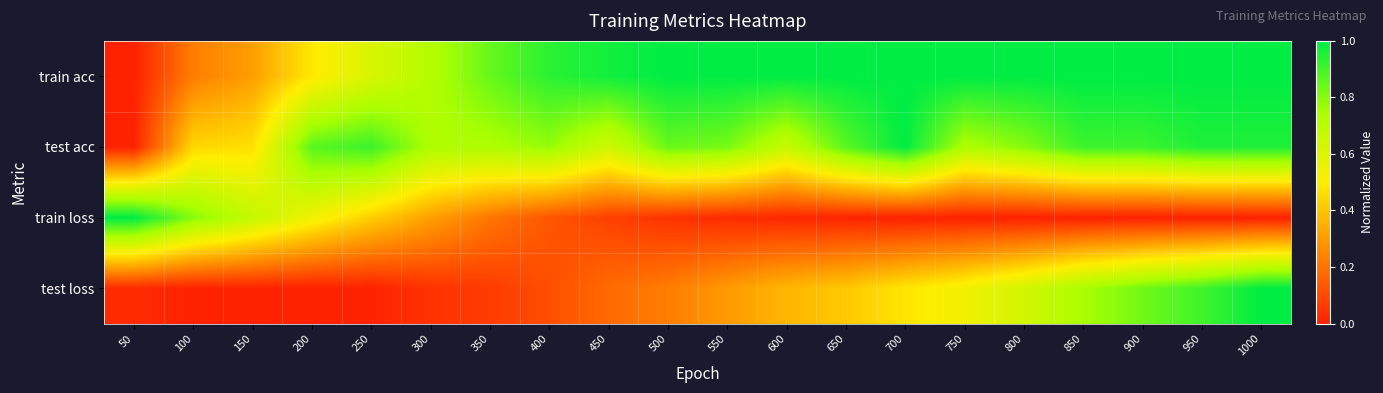

Rank the series at 100 from lowest to highest value.

test loss, train acc, test acc, train loss